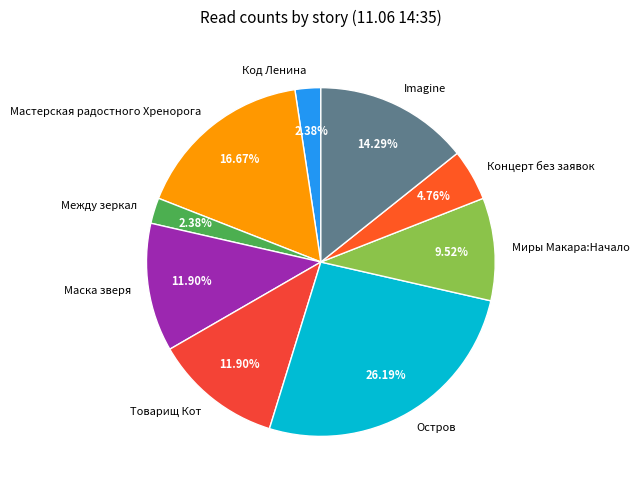

Which has a higher value, Миры Макара:Начало or Код Ленина?

Миры Макара:Начало